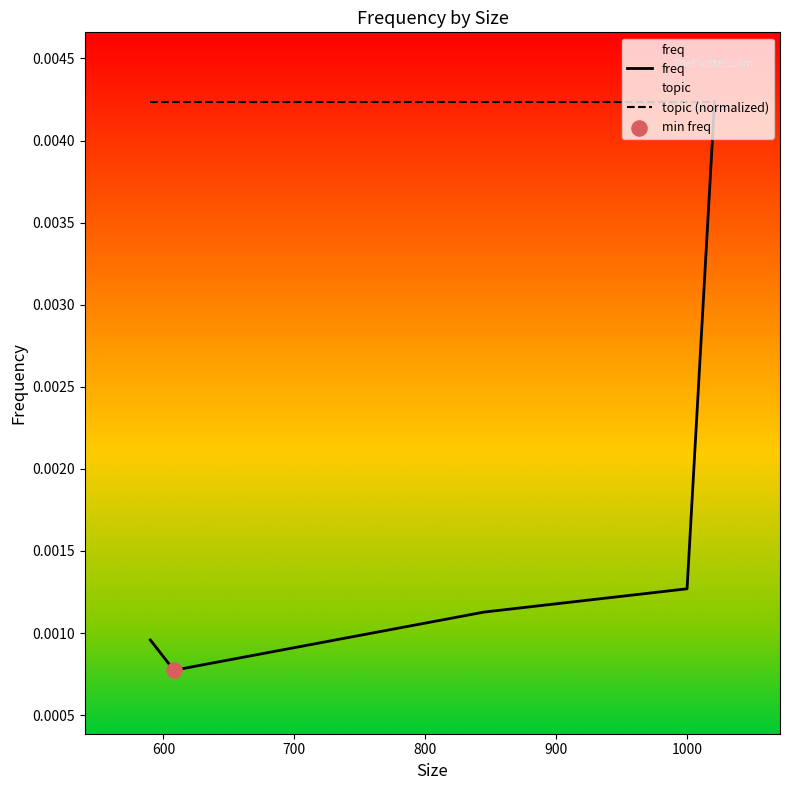

Which series has the largest total across all categories?

topic (normalized)